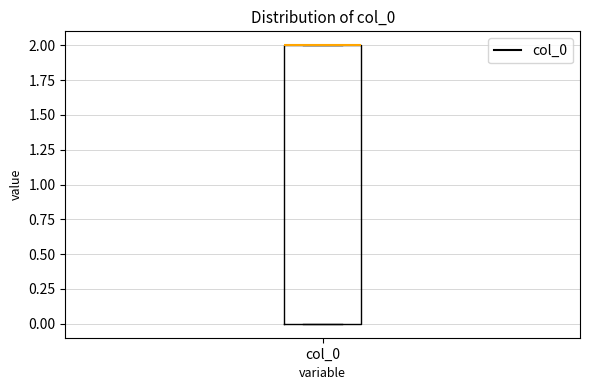

Read this box plot against the y-axis: the position of the median line, the range covered by the box, and the ends of both whiskers. The values are not printed on the chart, so give them approximately, as read against the axis.

median 2 (drawn on the box's upper edge), box 0 to 2, whiskers 0 to 2